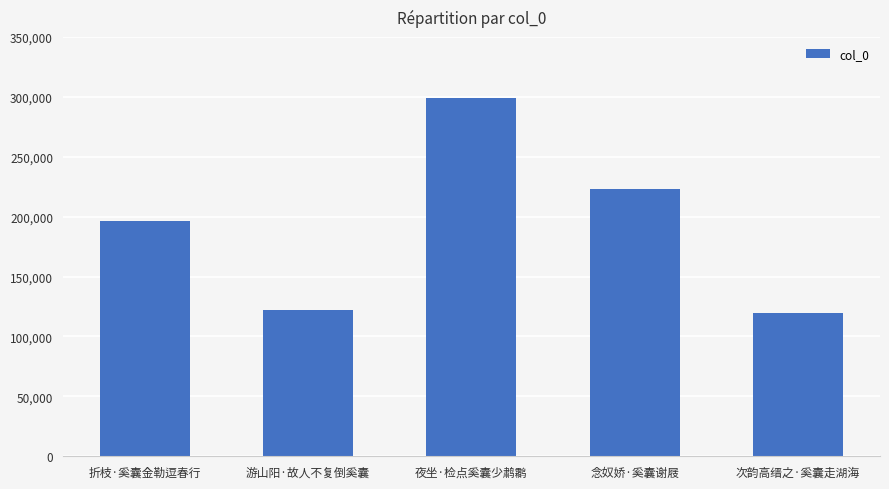

At which label is the value closest to 209167?

折枝·奚囊金勒逗春行